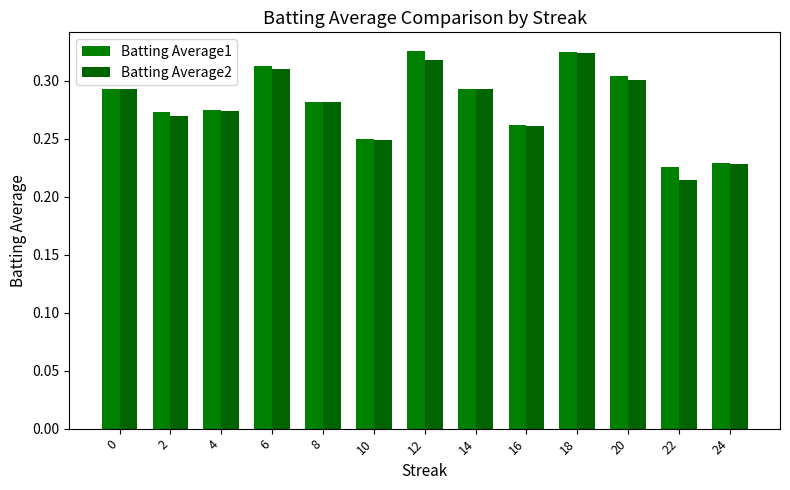

What are all the series names shown in the legend?

Batting Average1, Batting Average2